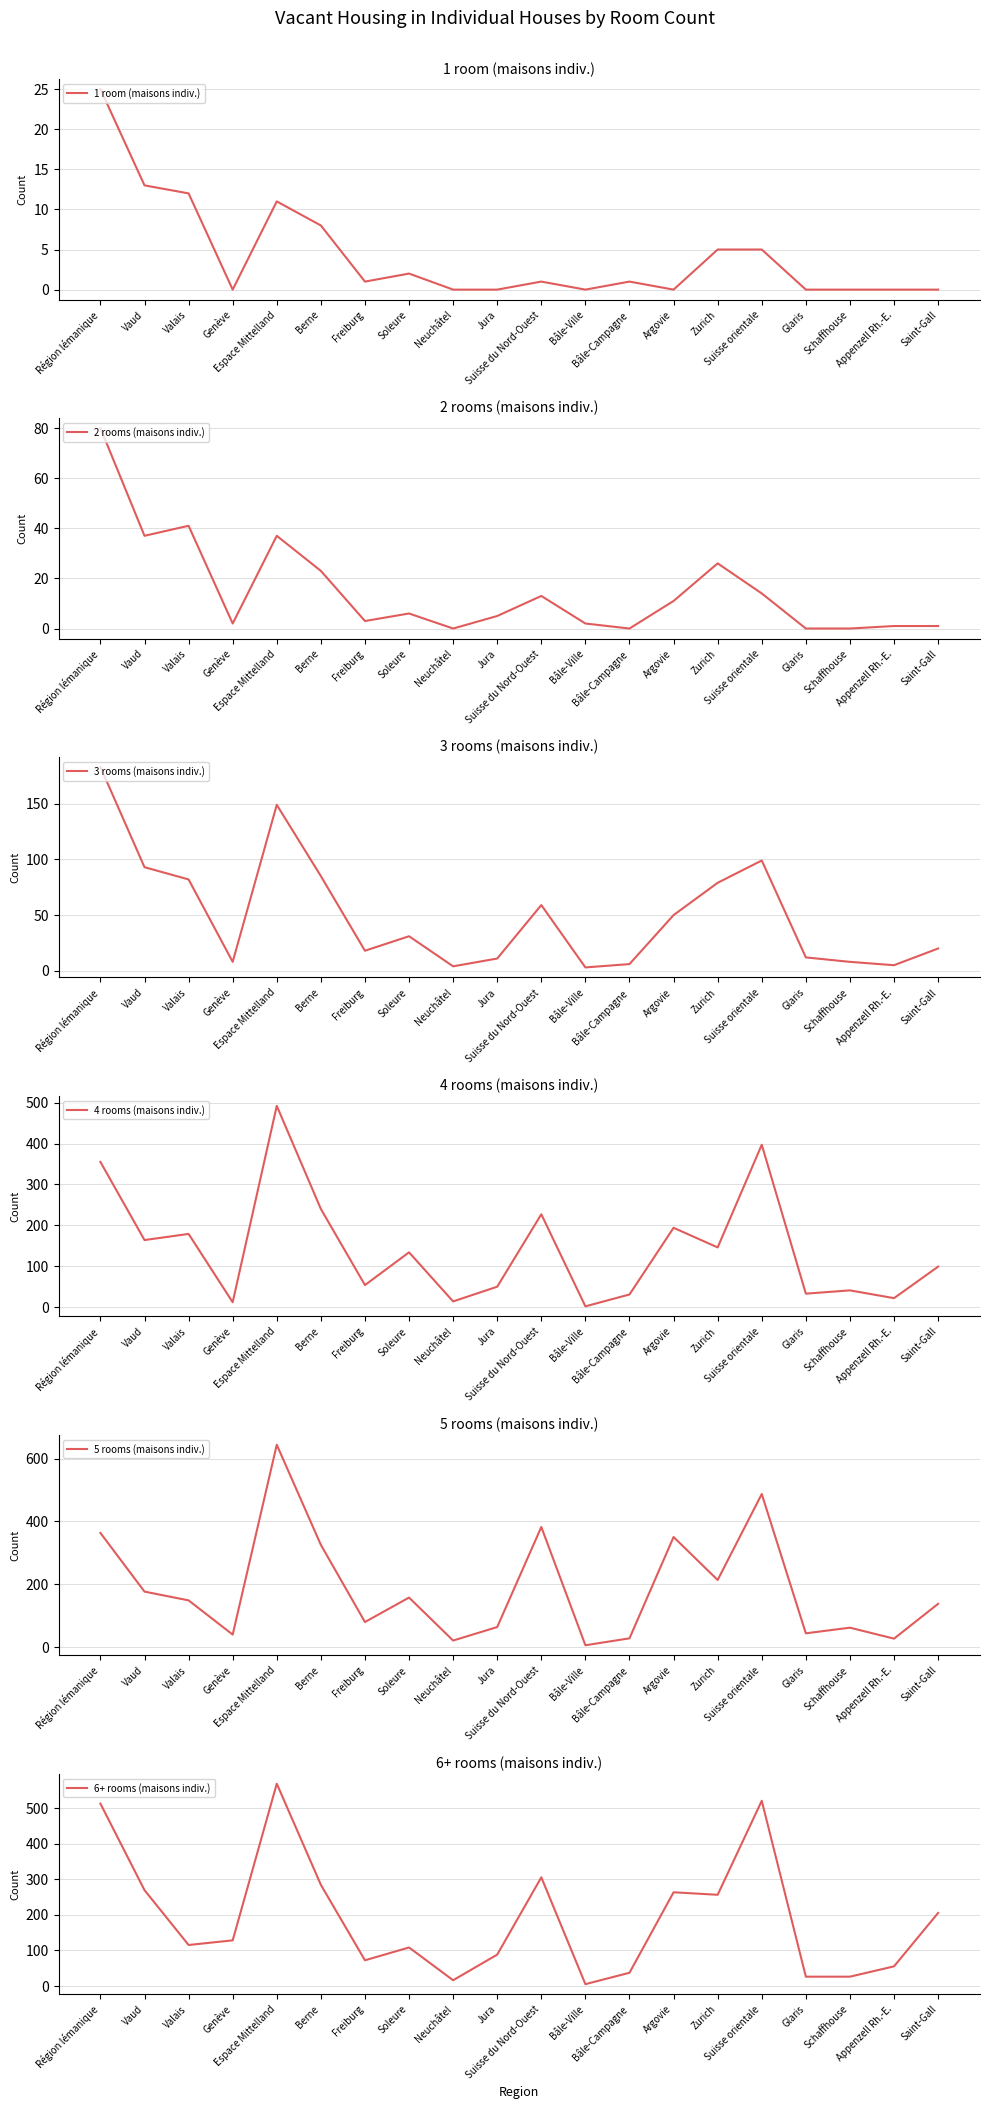

Where is the first local minimum for 6+ rooms (maisons indiv.)?

Valais